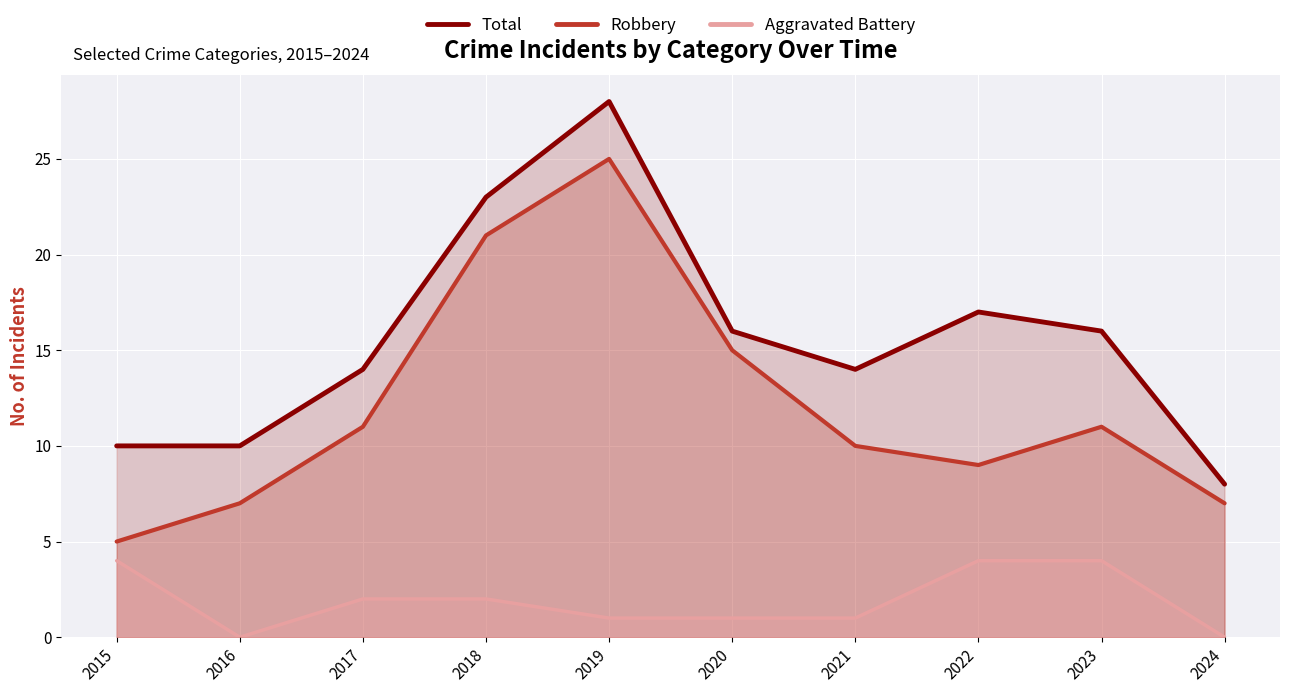

What is the difference between the Aggravated Battery values at 2021 and 2018?

1